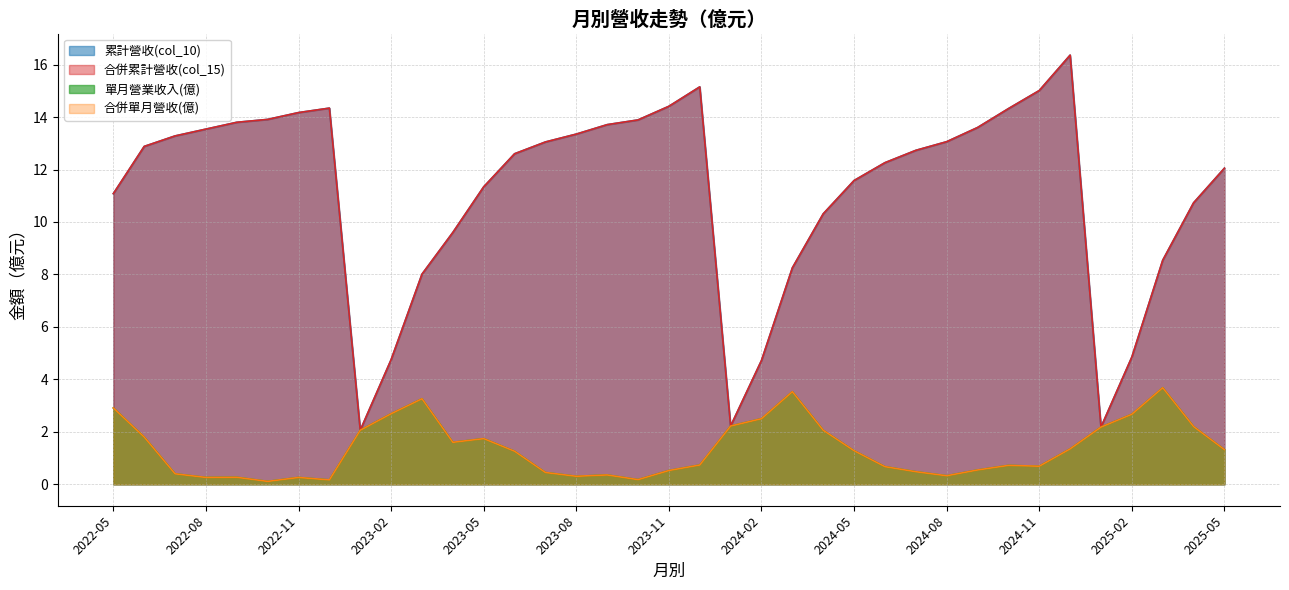

Reading left to right, what are all the values shown in this chart?

累計營收(col_10): 11.1	12.9	13.3	13.5	13.8	13.9	14.2	14.3	2.1	4.8	8.0	9.6	11.3	12.6	13.1	13.3	13.7	13.9	14.4	15.2	2.2	4.7	8.2	10.3	11.6	12.3	12.7	13.1	13.6	14.3	15.0	16.4	2.2	4.8	8.5	10.7	12.1
合併累計營收(col_15): 11.1	12.9	13.3	13.5	13.8	13.9	14.2	14.3	2.1	4.8	8.0	9.6	11.3	12.6	13.1	13.3	13.7	13.9	14.4	15.2	2.2	4.7	8.2	10.3	11.6	12.3	12.7	13.1	13.6	14.3	15.0	16.4	2.2	4.8	8.5	10.7	12.1
單月營業收入(億): 2.9	1.8	0.4	0.3	0.3	0.1	0.3	0.2	2.1	2.7	3.3	1.6	1.7	1.3	0.4	0.3	0.4	0.2	0.5	0.7	2.2	2.5	3.5	2.1	1.3	0.7	0.5	0.3	0.5	0.7	0.7	1.4	2.2	2.7	3.7	2.2	1.3
合併單月營收(億): 2.9	1.8	0.4	0.3	0.3	0.1	0.3	0.2	2.1	2.7	3.3	1.6	1.7	1.3	0.4	0.3	0.4	0.2	0.5	0.7	2.2	2.5	3.5	2.1	1.3	0.7	0.5	0.3	0.5	0.7	0.7	1.4	2.2	2.7	3.7	2.2	1.3